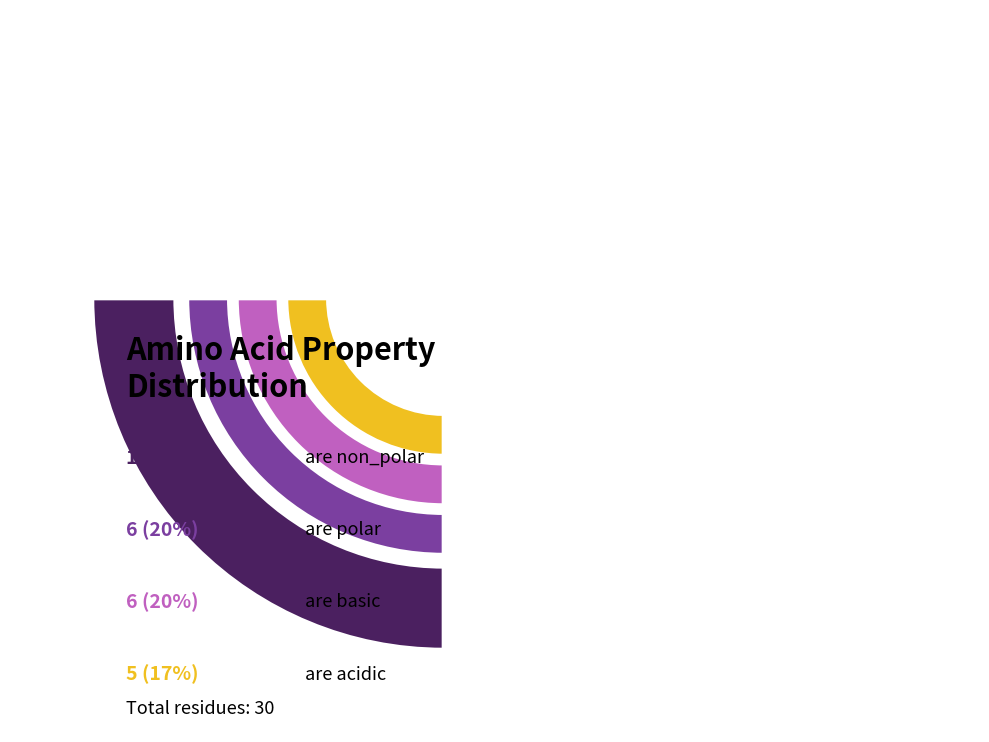

How many segments does this pie chart have?

4